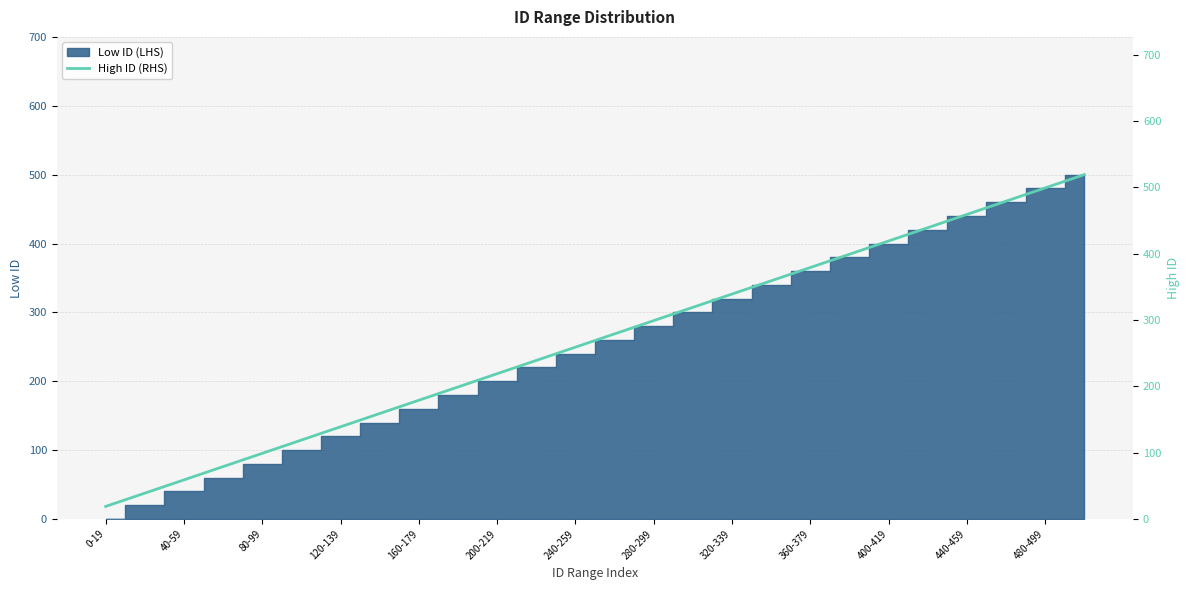

What is the difference between the maximum and minimum values?

500